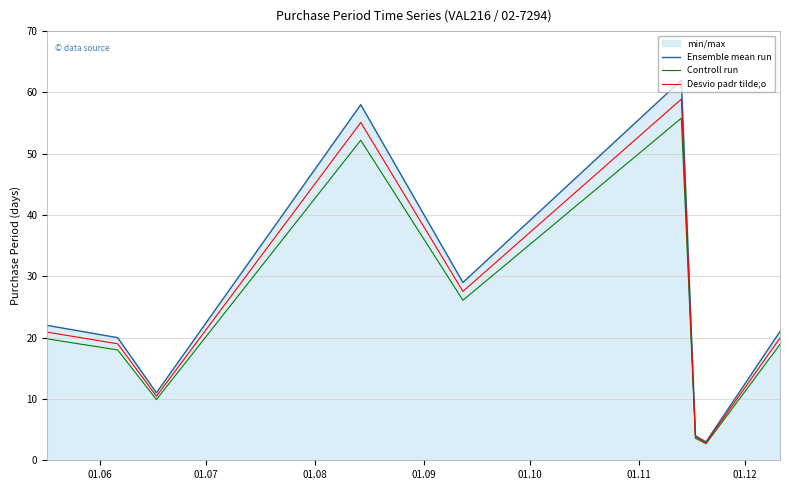

What is the greatest value displayed?

62.0